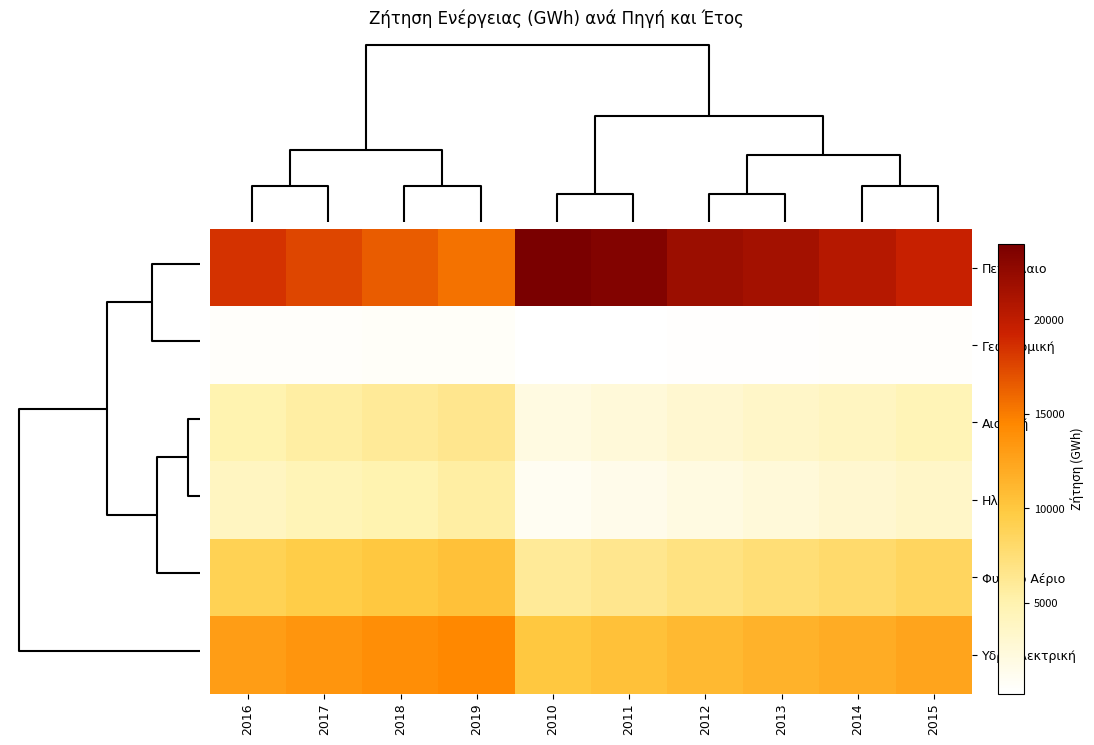

List the series in order of their peak value, lowest first.

Γεωθερμική, Ηλιακή, Αιολική, Φυσικό Αέριο, Υδροηλεκτρική, Πετρέλαιο